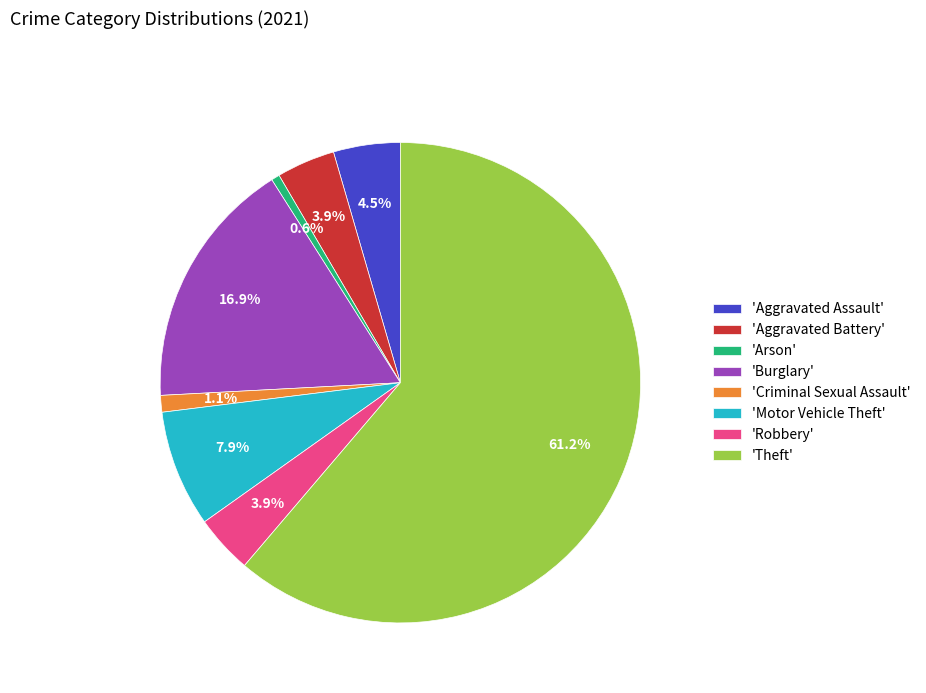

Count the number of slices in the pie.

8